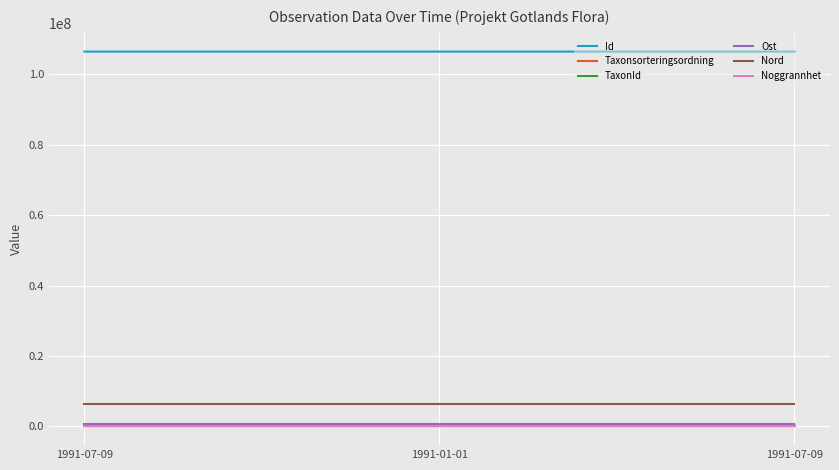

Does the chart have visible grid lines?

Yes